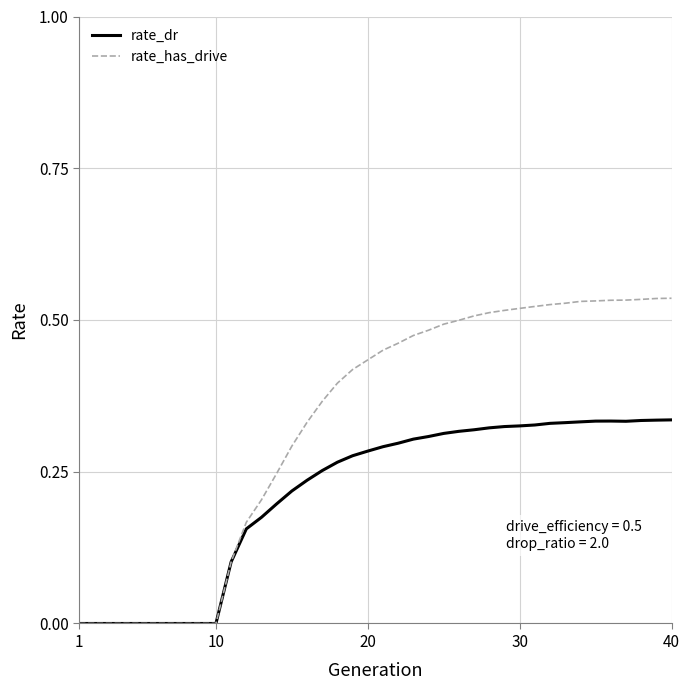

Rank the series by their average value, from lowest to highest.

rate_dr, rate_has_drive